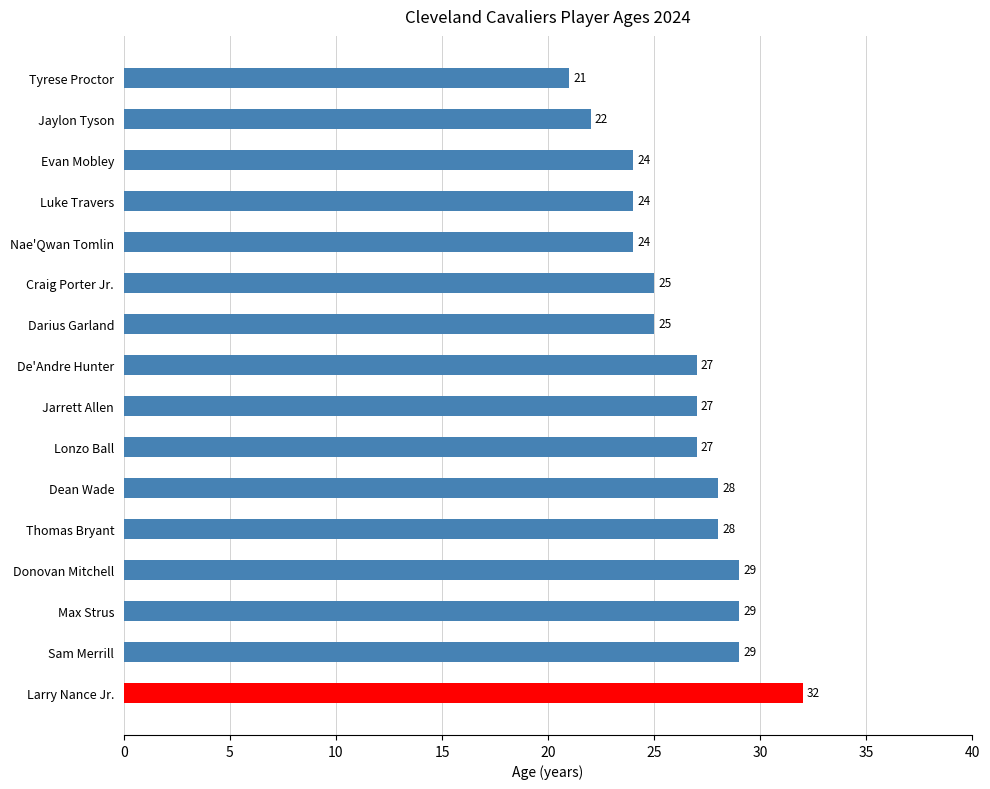

What is the smallest value displayed?

21